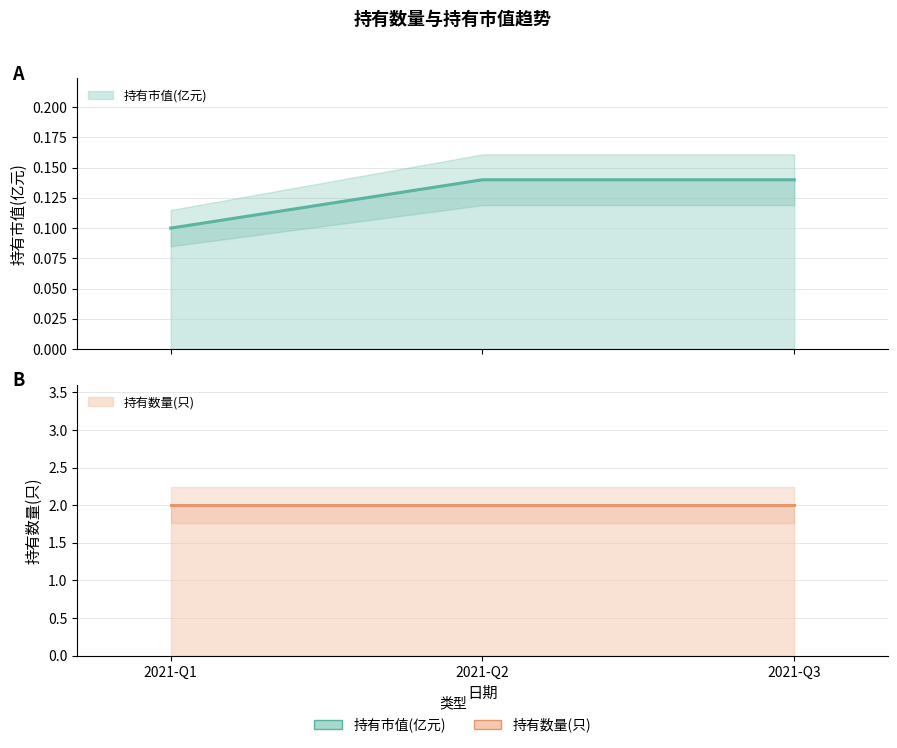

What is the average value of the 持有市值(亿元) series?

0.1